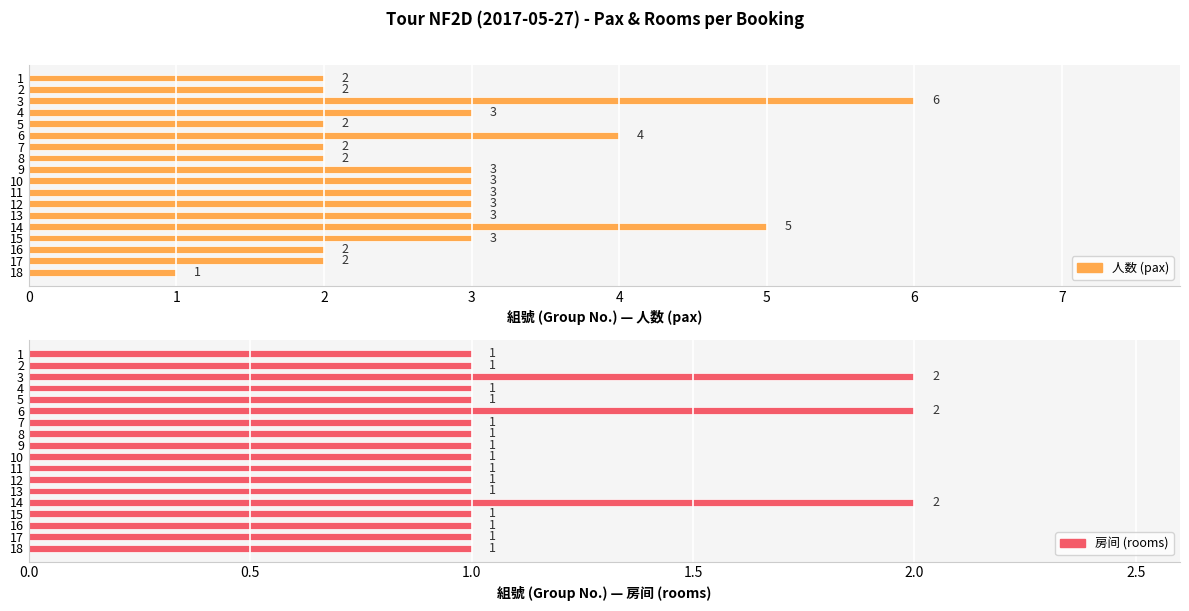

Which series changed the most between 6 and 10?

人数 (pax)